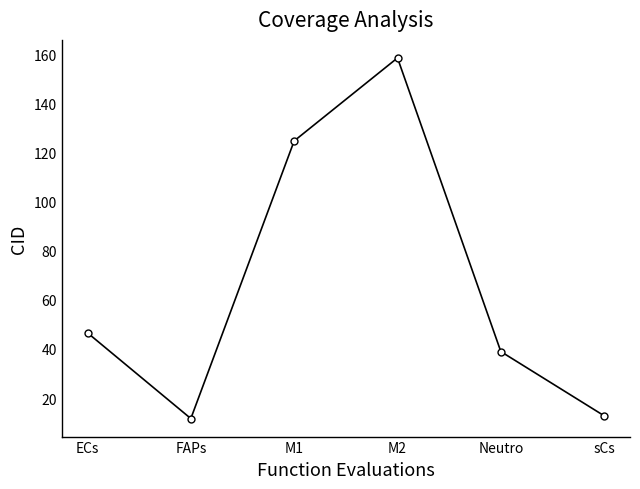

Where does the data first go above 46?

ECs